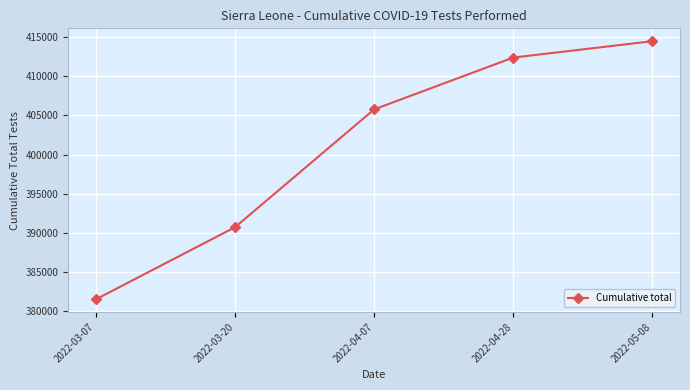

What is the change in value from 2022-03-20 to 2022-04-07?

+15081